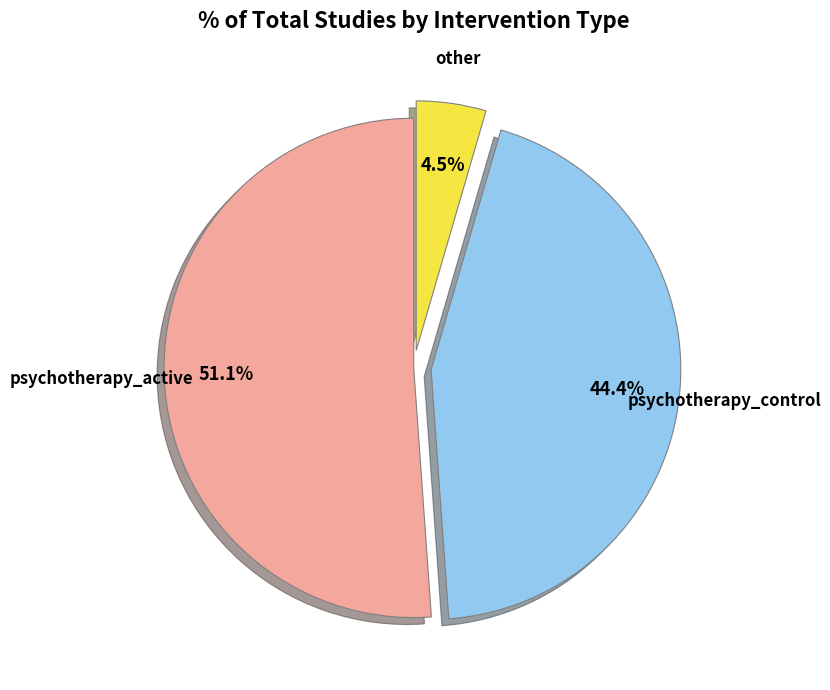

To the nearest percent, what is the combined percentage of other and psychotherapy_active?

56%